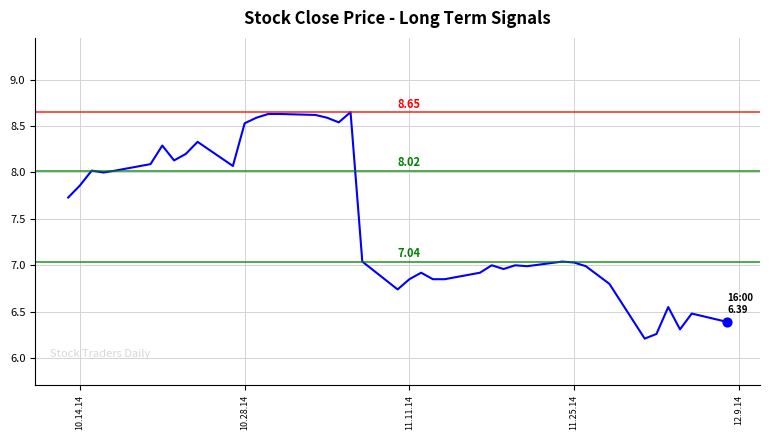

What is the difference between the maximum and minimum values?

2.4